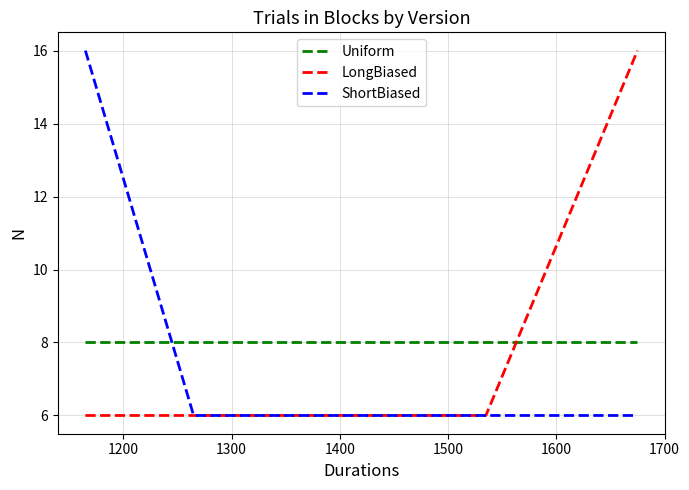

True or false: Uniform and LongBiased intersect in this chart.

True